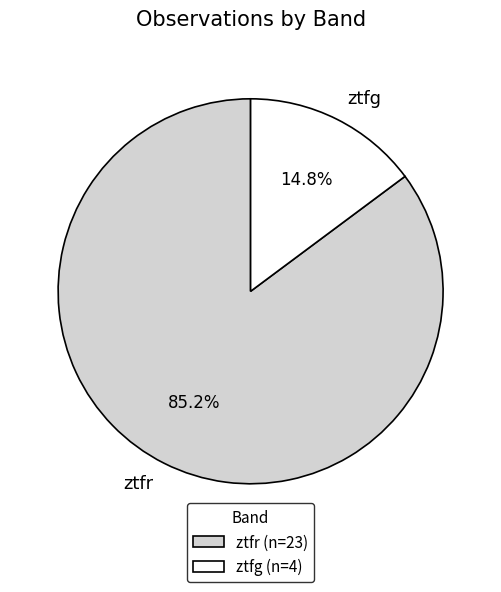

What is the largest slice in the pie chart?

ztfr